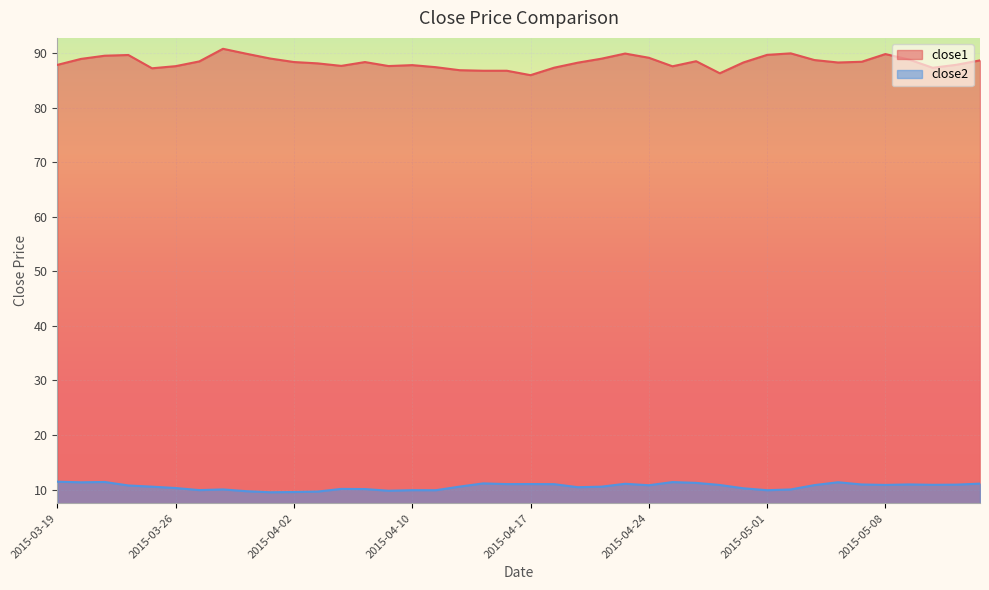

What position from the left is 2015-05-08?

36